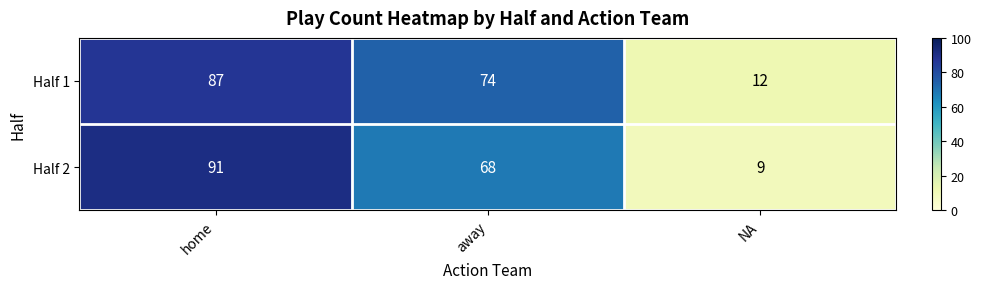

Rank the series at NA from highest to lowest value.

Half 1, Half 2